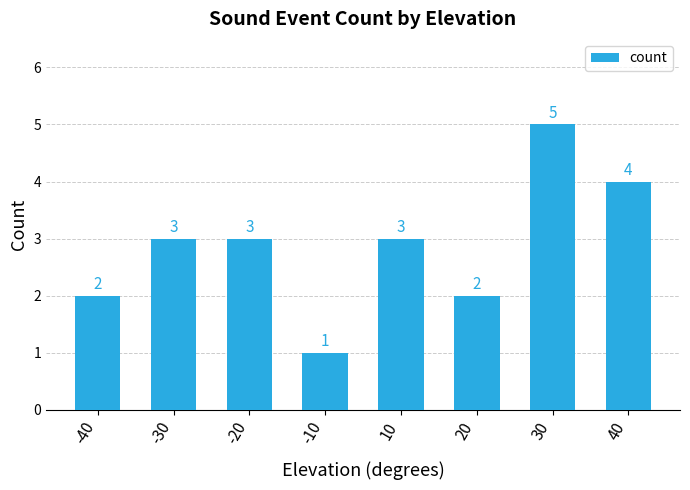

What is the greatest value displayed?

5